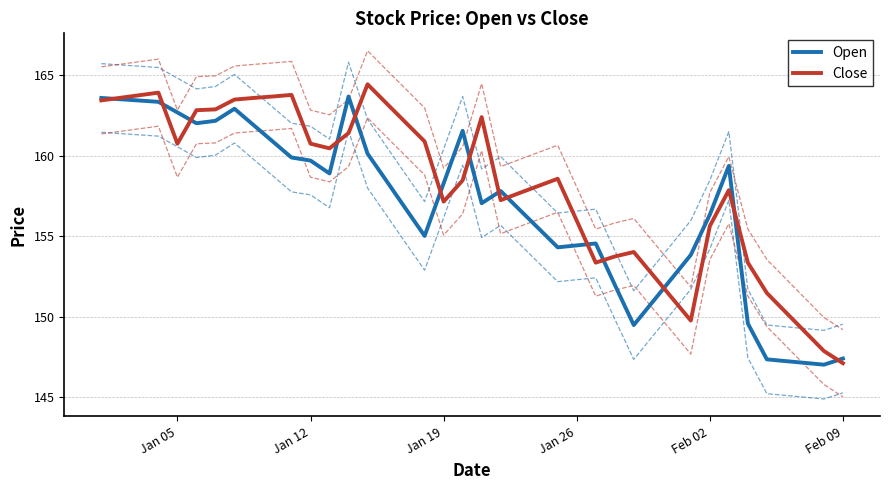

What is the maximum value shown in the chart?

164.4